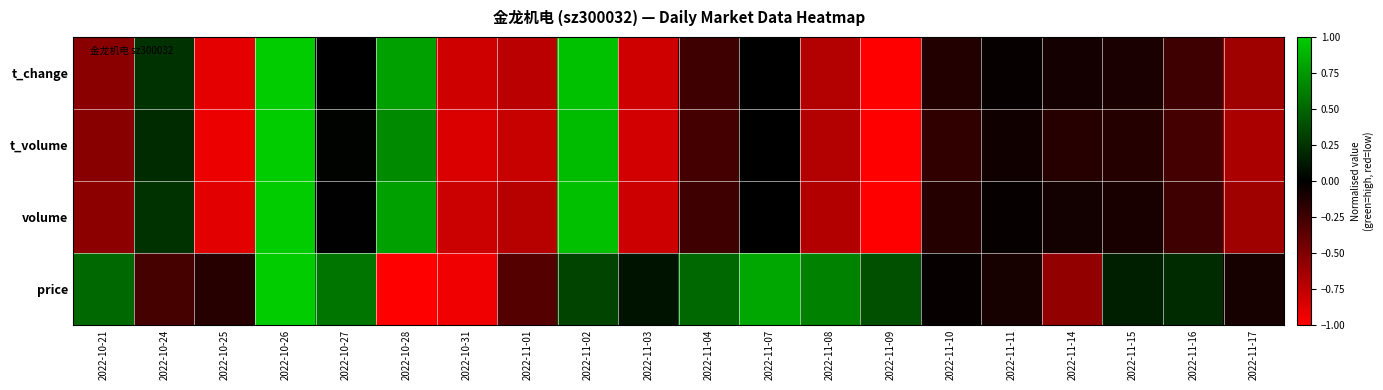

At how many categories does at least one series exceed 0?

13